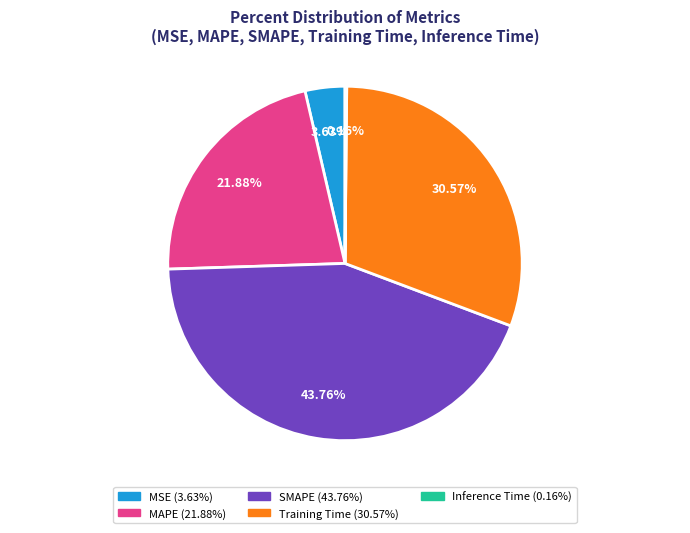

True or false: MAPE accounts for 32% of the total.

False